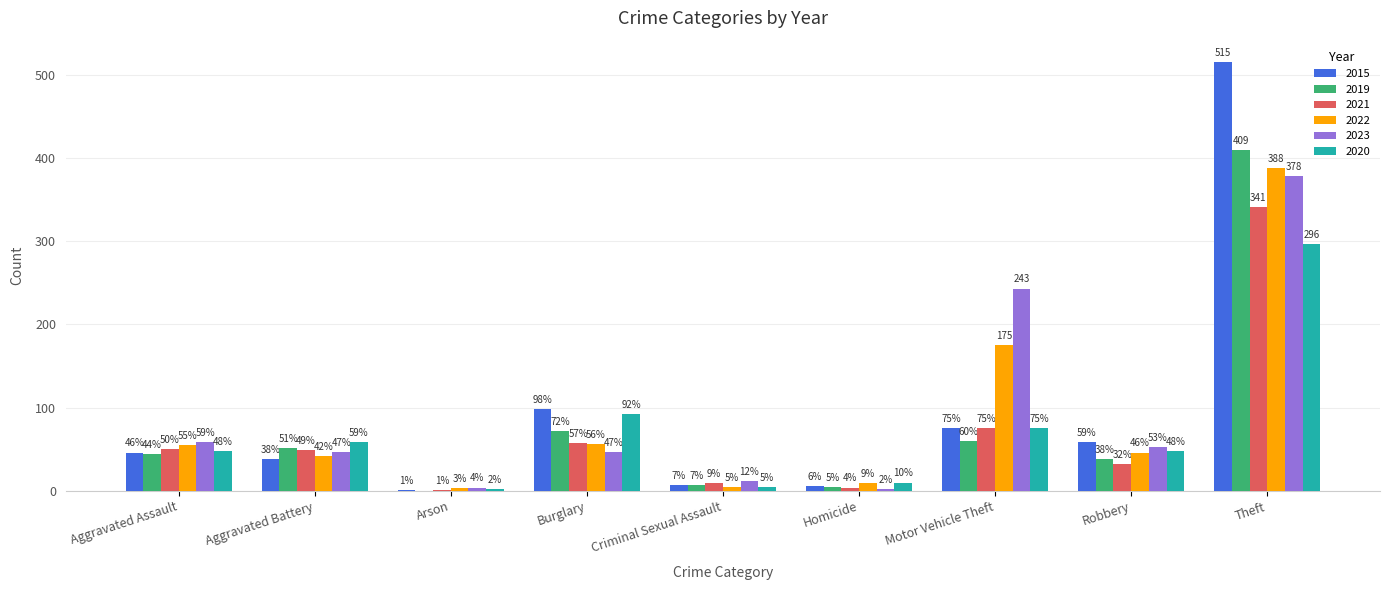

How many data points does each series have?

9